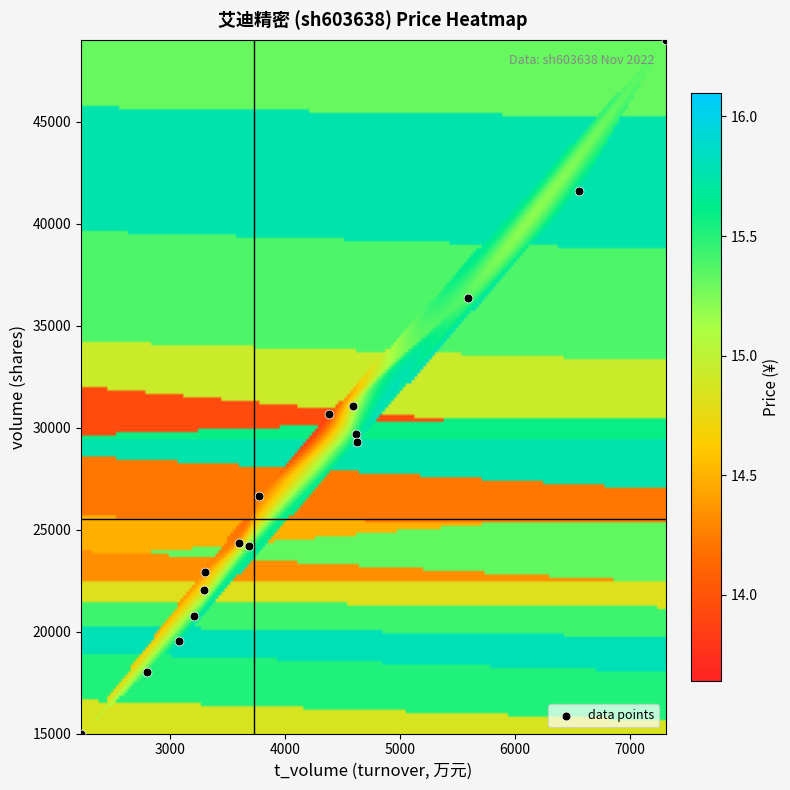

What is the range of Y values (max minus min)?

34021